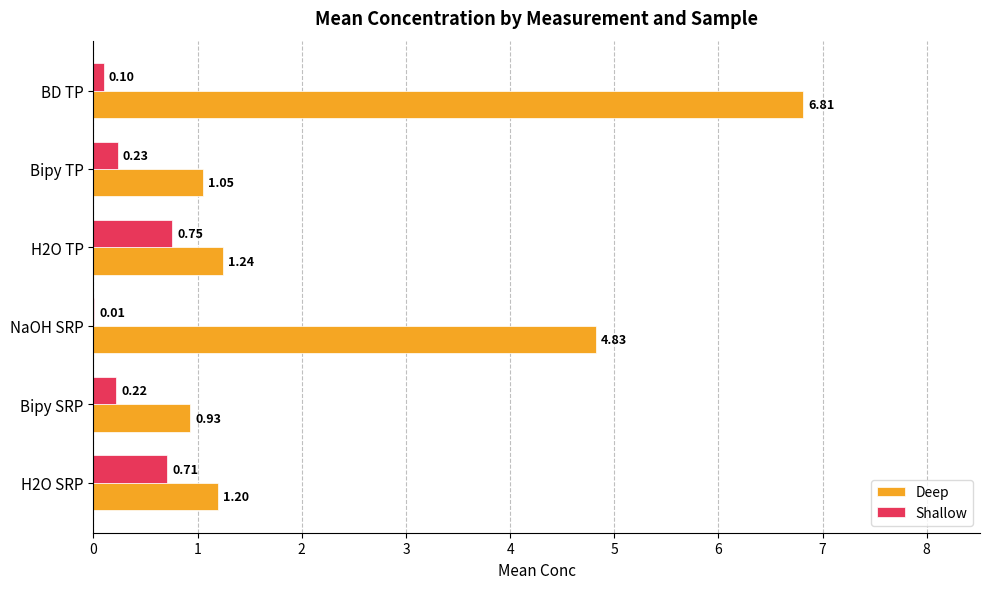

At which category does the chart reach its peak across all series?

BD TP